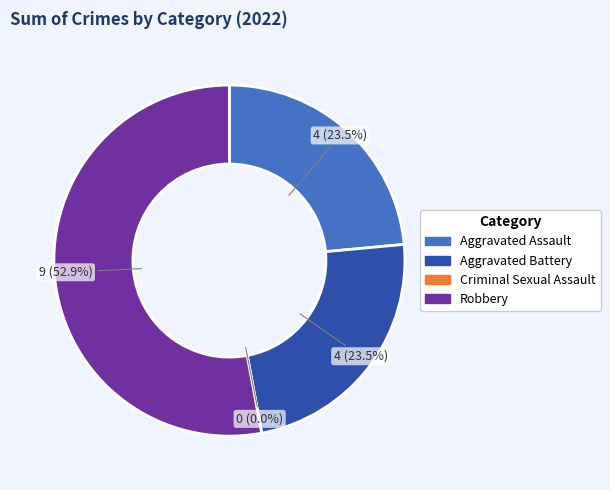

What is the largest slice in the pie chart?

Robbery